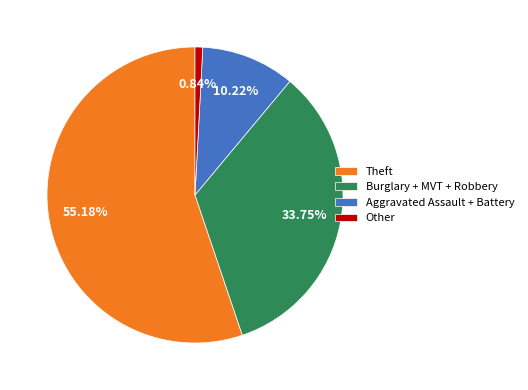

Which has a higher value, Burglary + MVT + Robbery or Aggravated Assault + Battery?

Burglary + MVT + Robbery